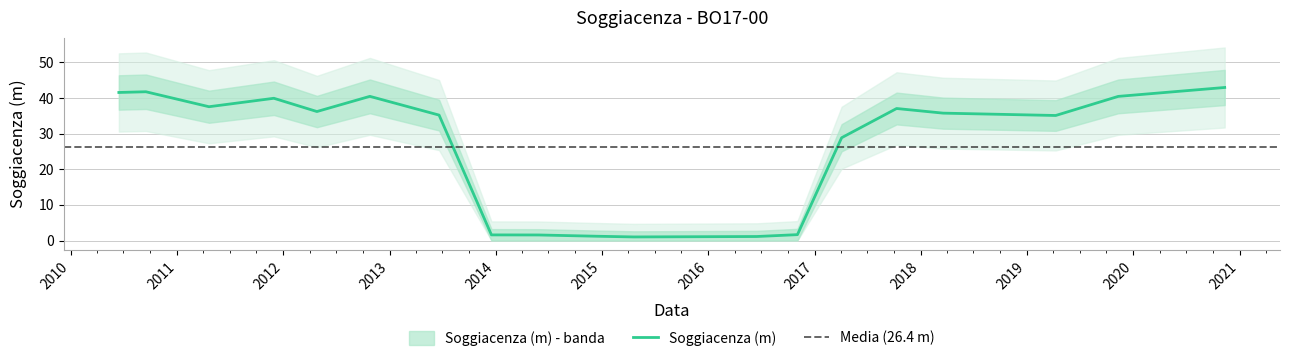

What is the change in value from 2019-04-10 to 2019-11-11?

+5.4